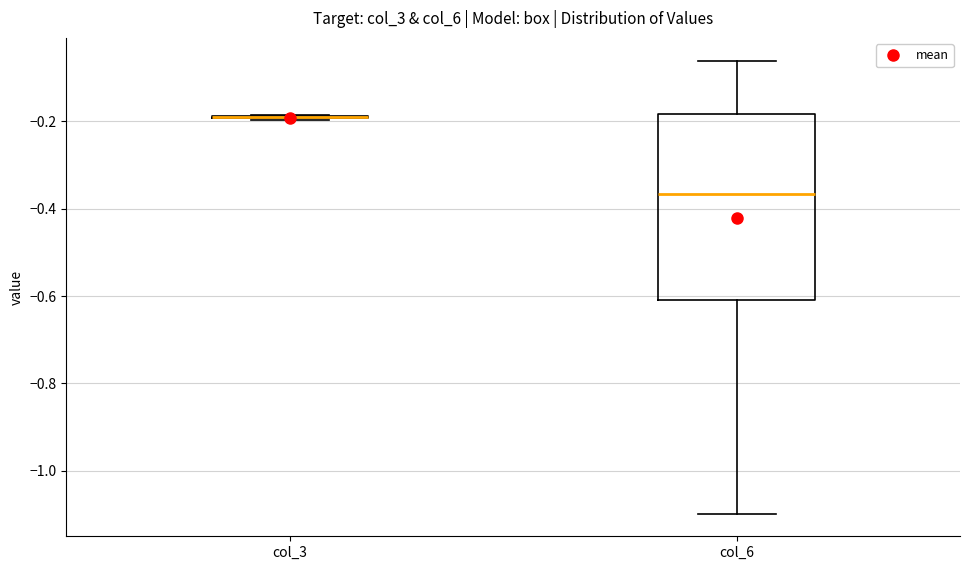

Reading left to right, read every box against the y-axis: the position of its median line, the range the box covers, and the ends of its whiskers. The values are not printed on the chart, so give them approximately, as read against the axis.

col_3: box collapsed to a line at -0.20, whiskers -0.20 to -0.18
col_6: median -0.36, box -0.60 to -0.18, whiskers -1.10 to -0.06